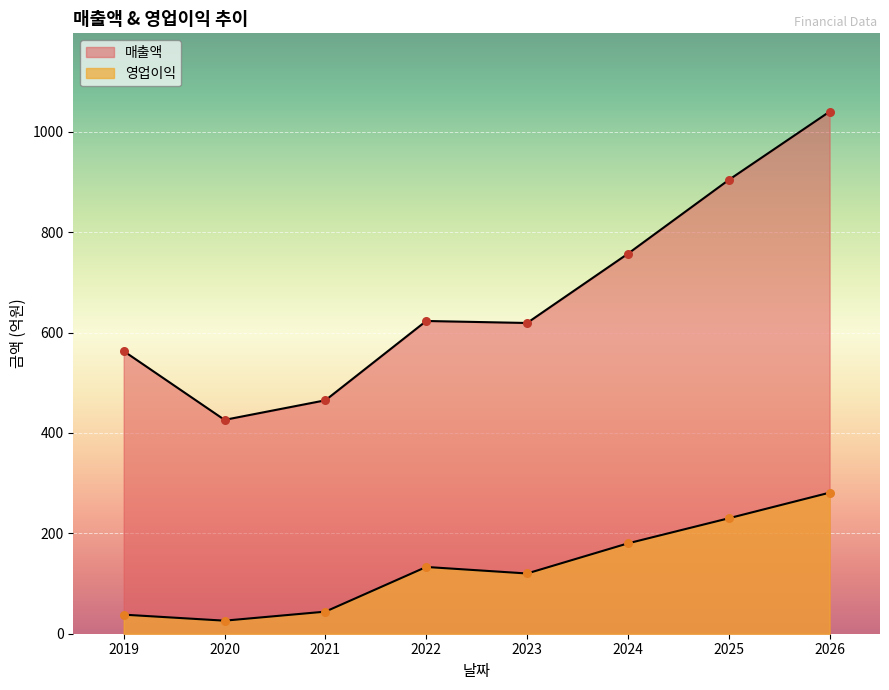

Which series contains the highest Y value?

매출액